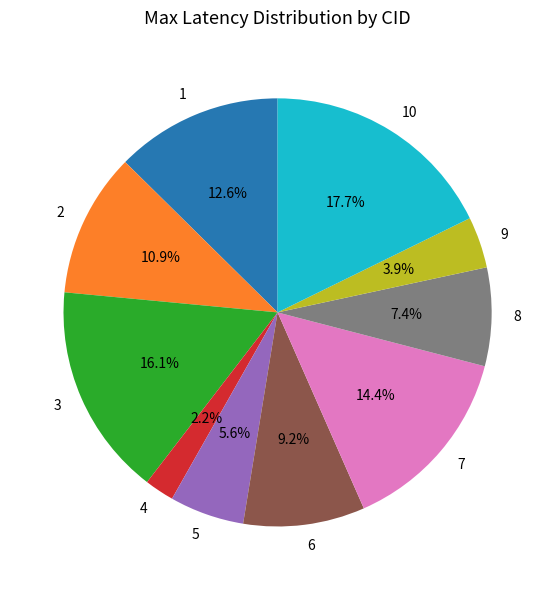

The 7 slice represents 14% of the pie. True or false?

True